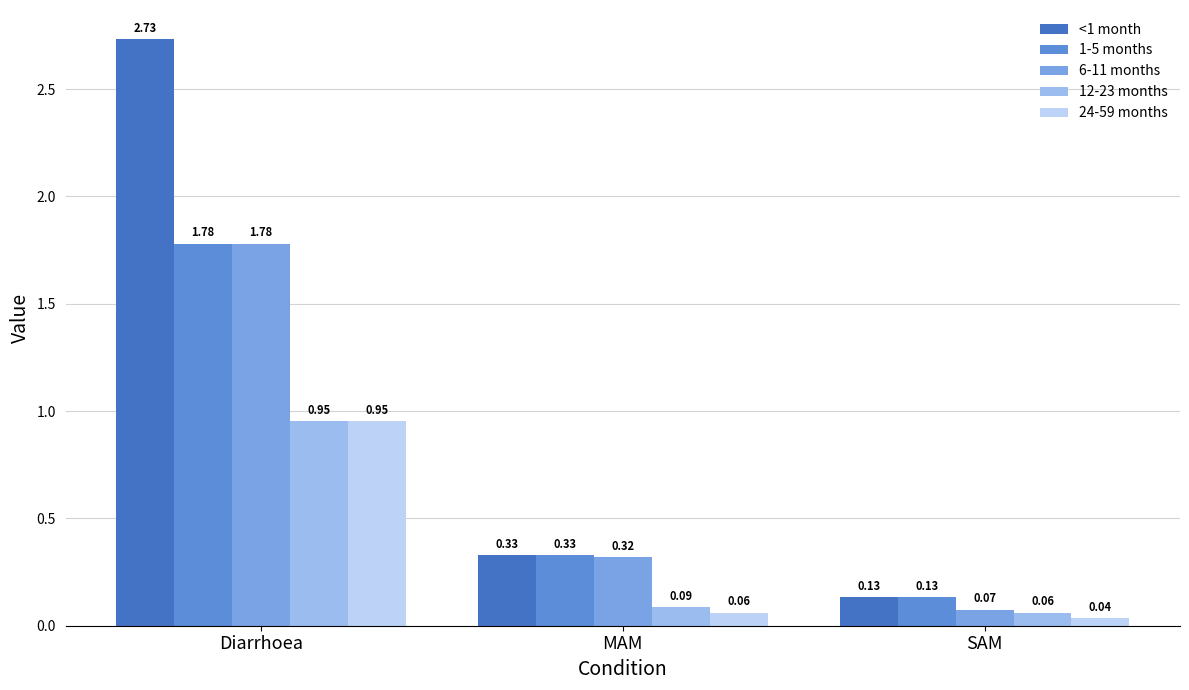

What is the label of the 2nd bar from the left?

MAM